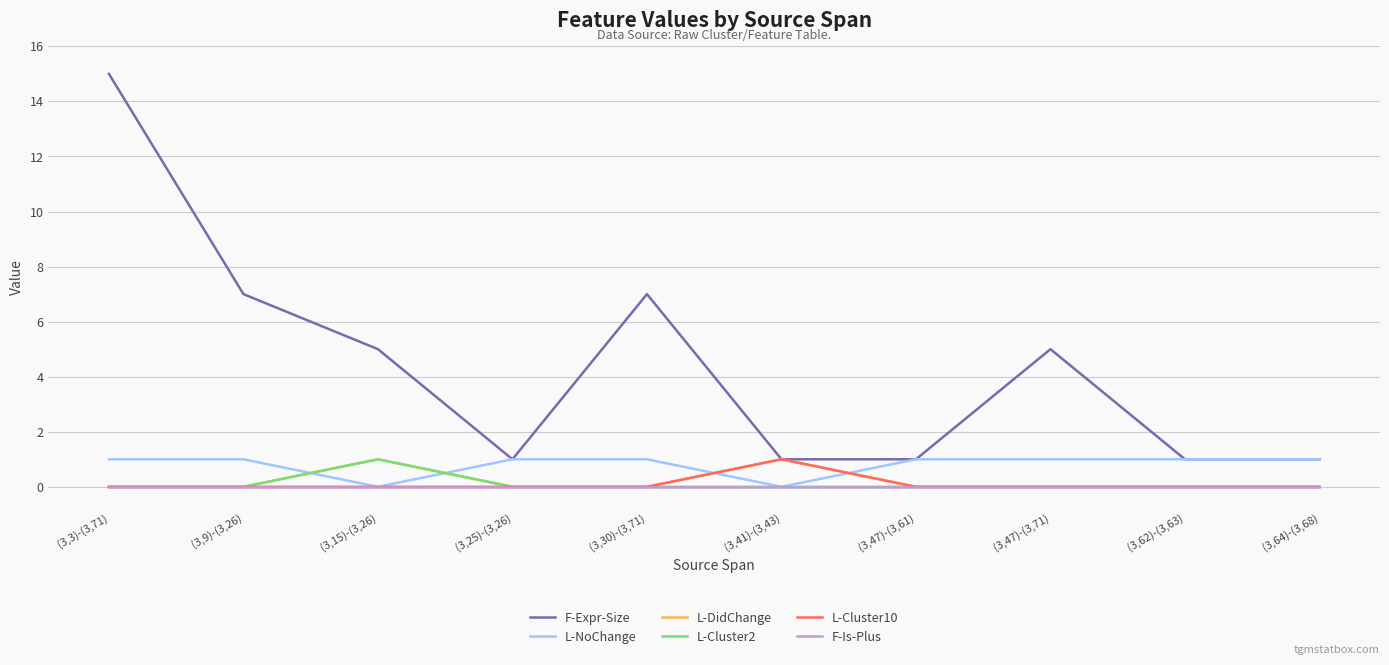

What position from the right is (3,30)-(3,71)?

6